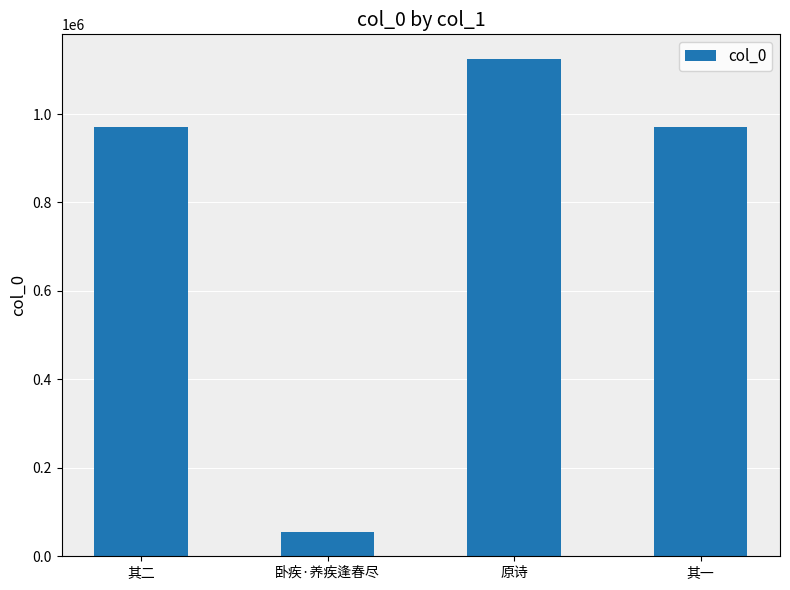

What is the sum of the values at 原诗 and 其一?

2095533